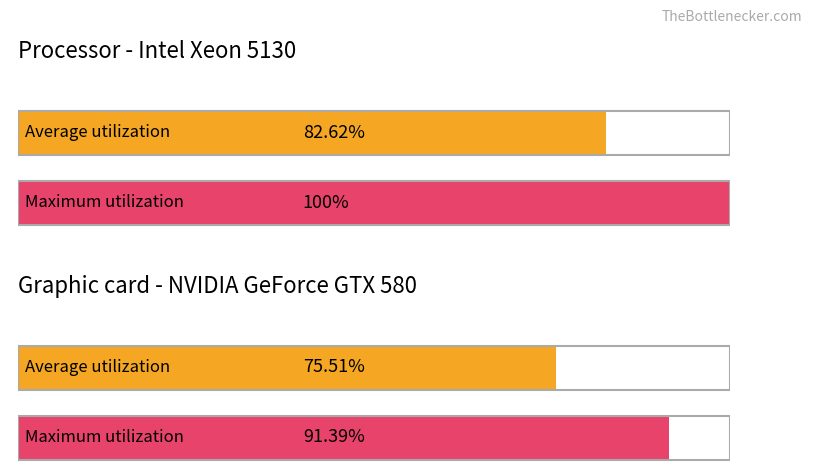

What is the maximum value shown in the chart?

100.0